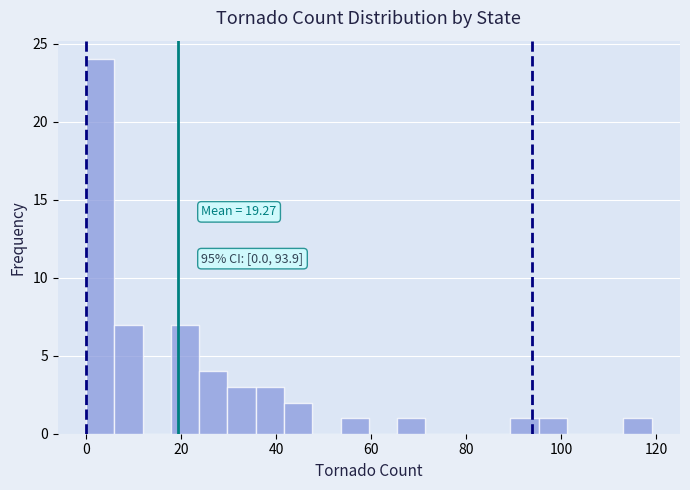

Around what value on the x-axis is the tallest bar? Give the approximate position of its centre, as read against the axis.

2